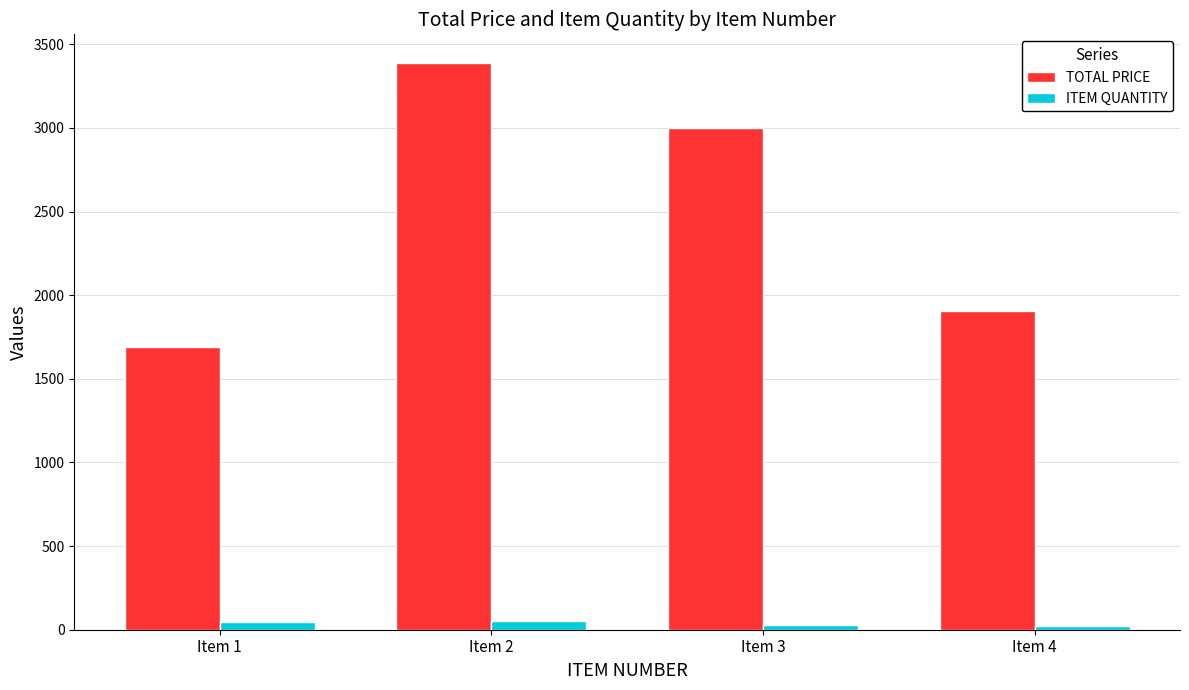

At which category is the sum across all series the highest?

Item 2